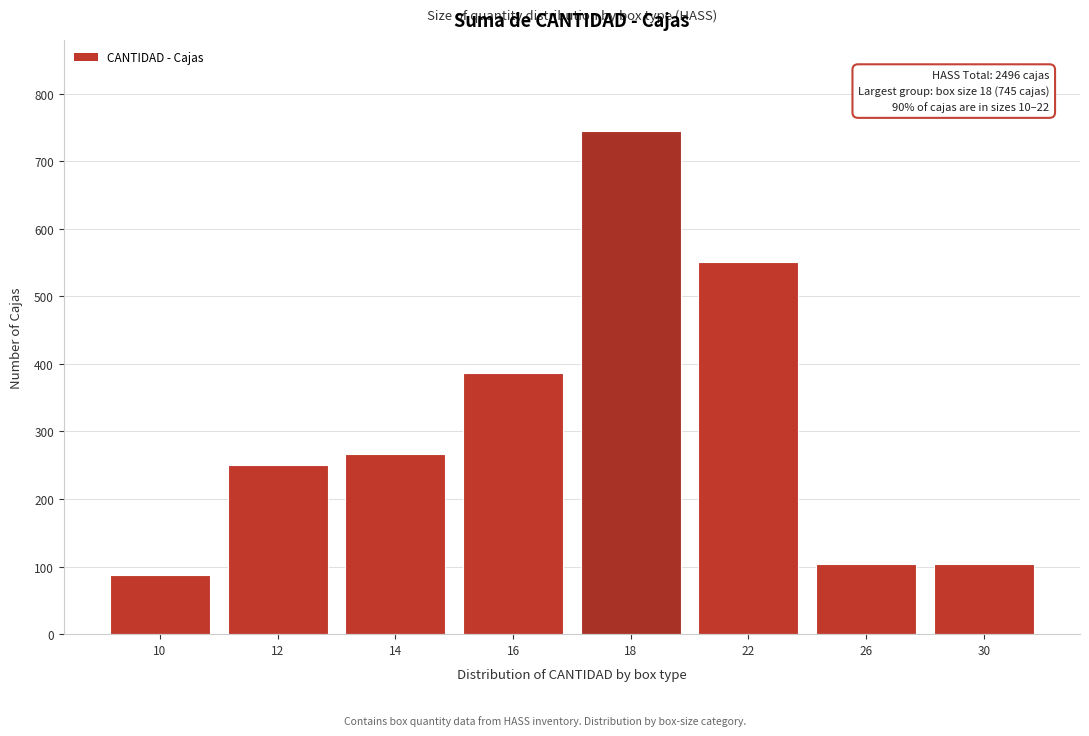

Reading right to left, transcribe all the data shown in this chart.

30=104	26=104	22=551	18=745	16=386	14=267	12=251	10=88